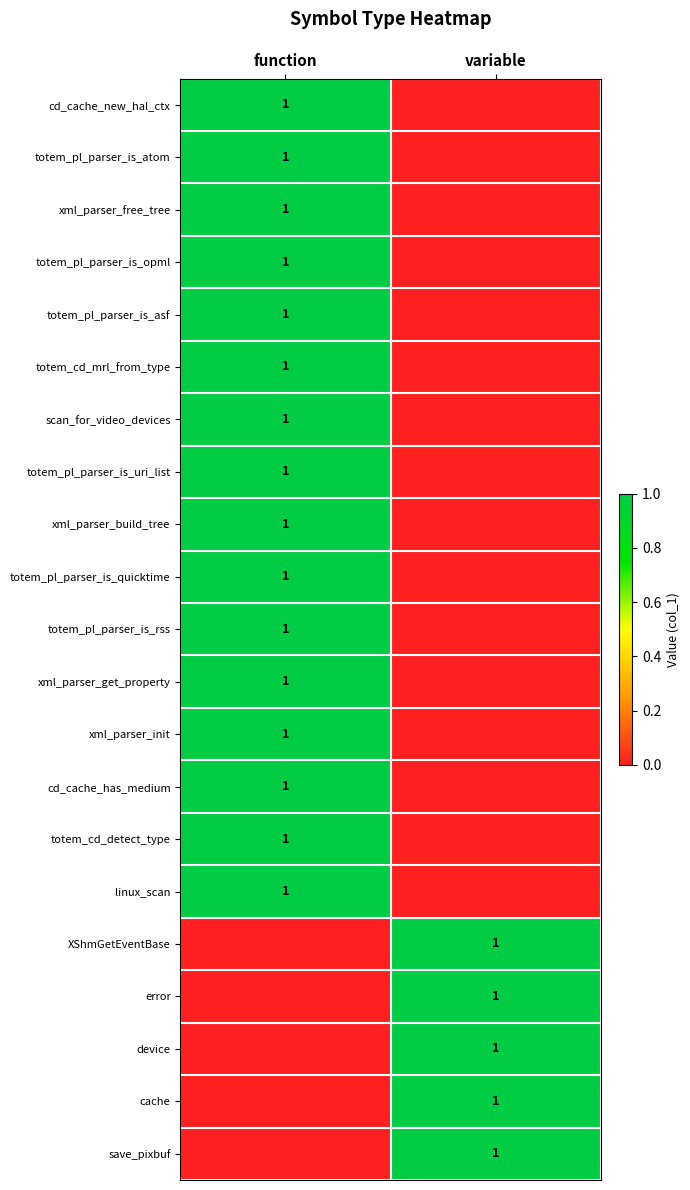

Is it true that xml_parser_free_tree equals 1 at function?

True